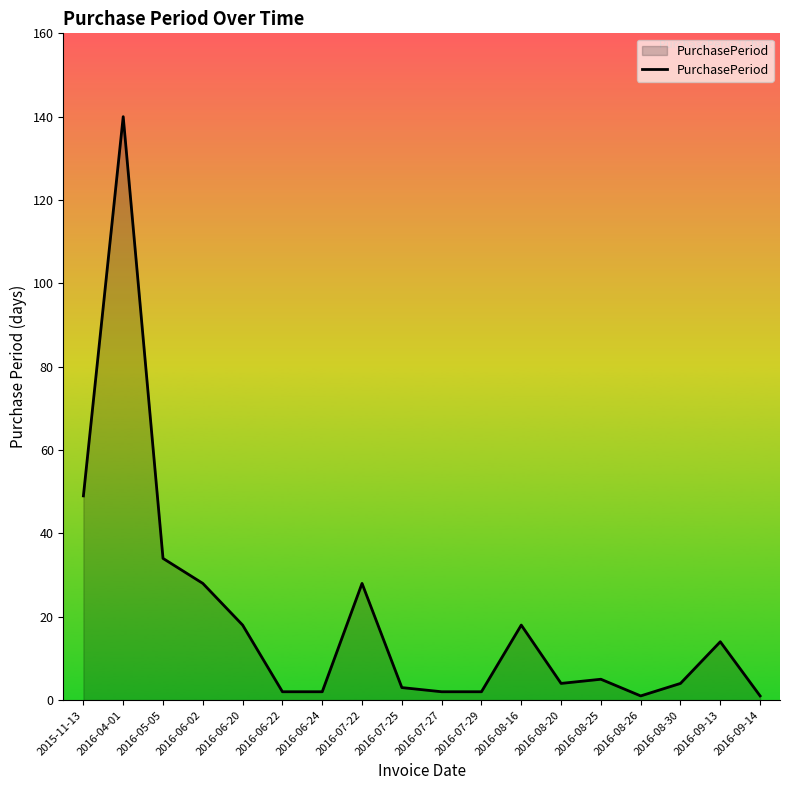

Which category has the highest value across all series?

2016-04-01